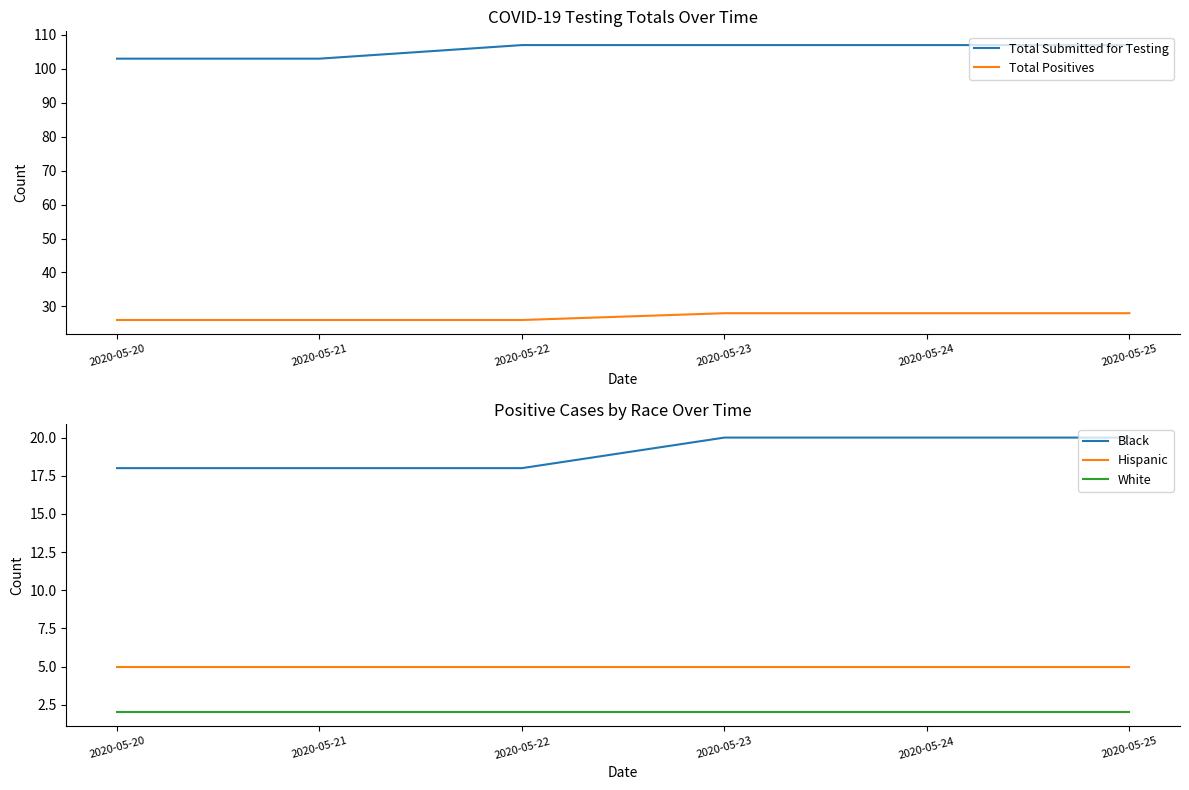

List the series in order of their peak value, lowest first.

White, Hispanic, Black, Total Positives, Total Submitted for Testing